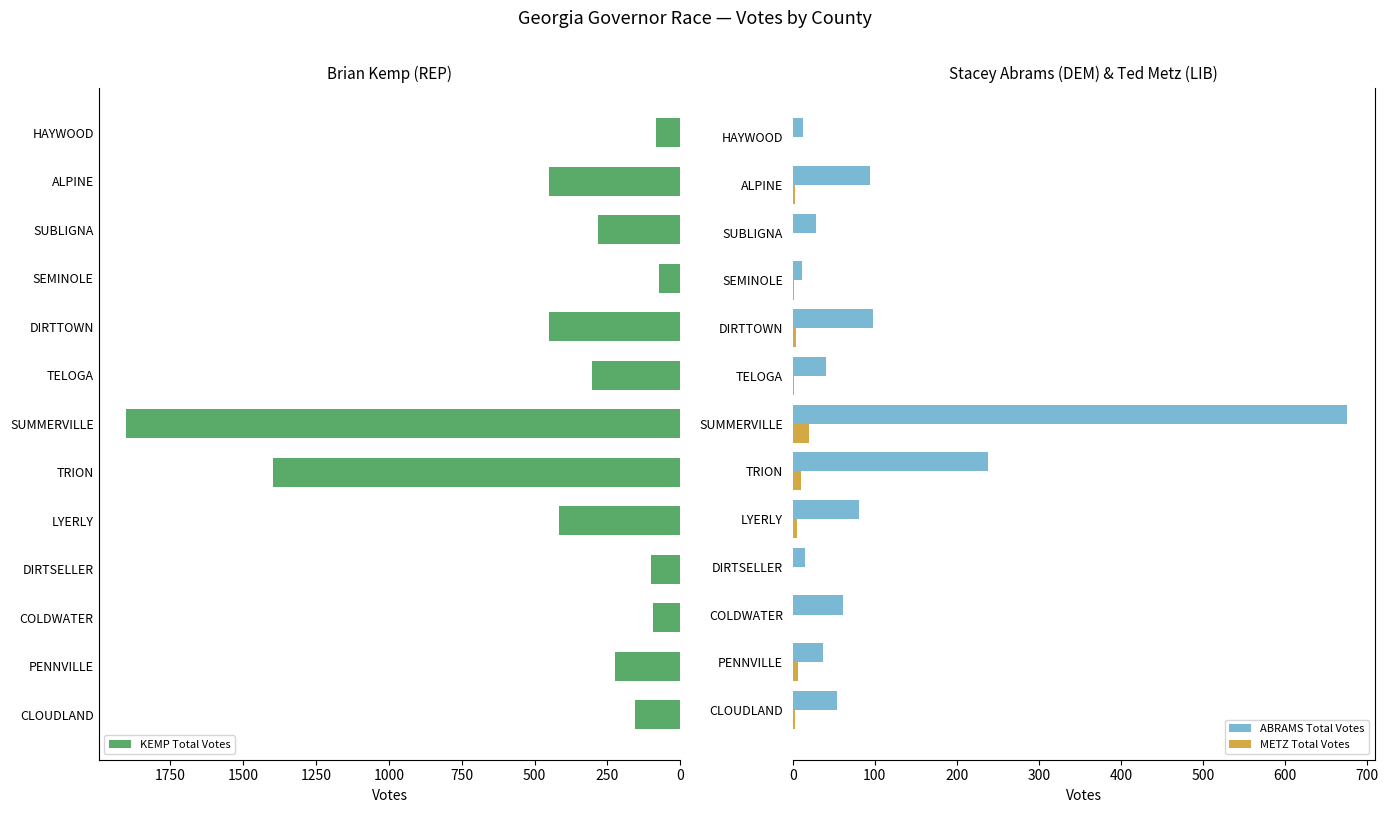

What is the highest value of the METZ Total Votes series?

20